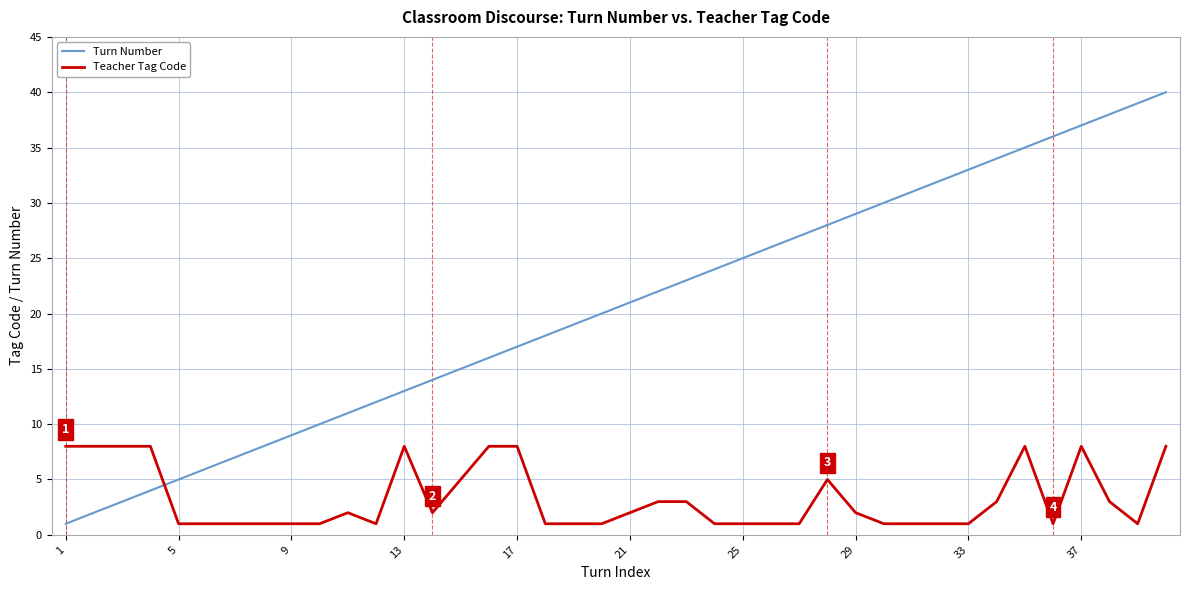

Which series has the widest spread of values?

Turn Number